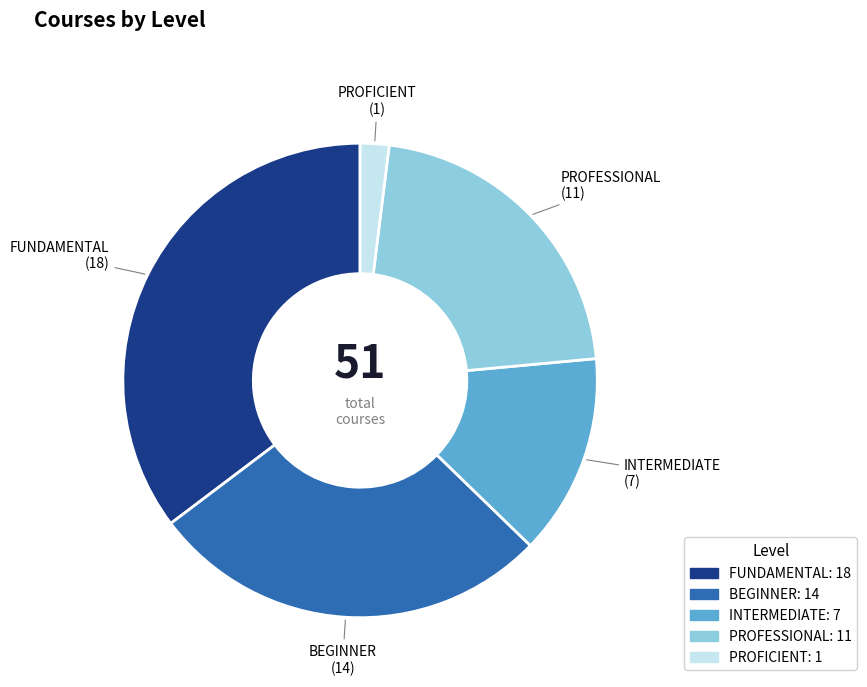

Which slice is the largest?

FUNDAMENTAL